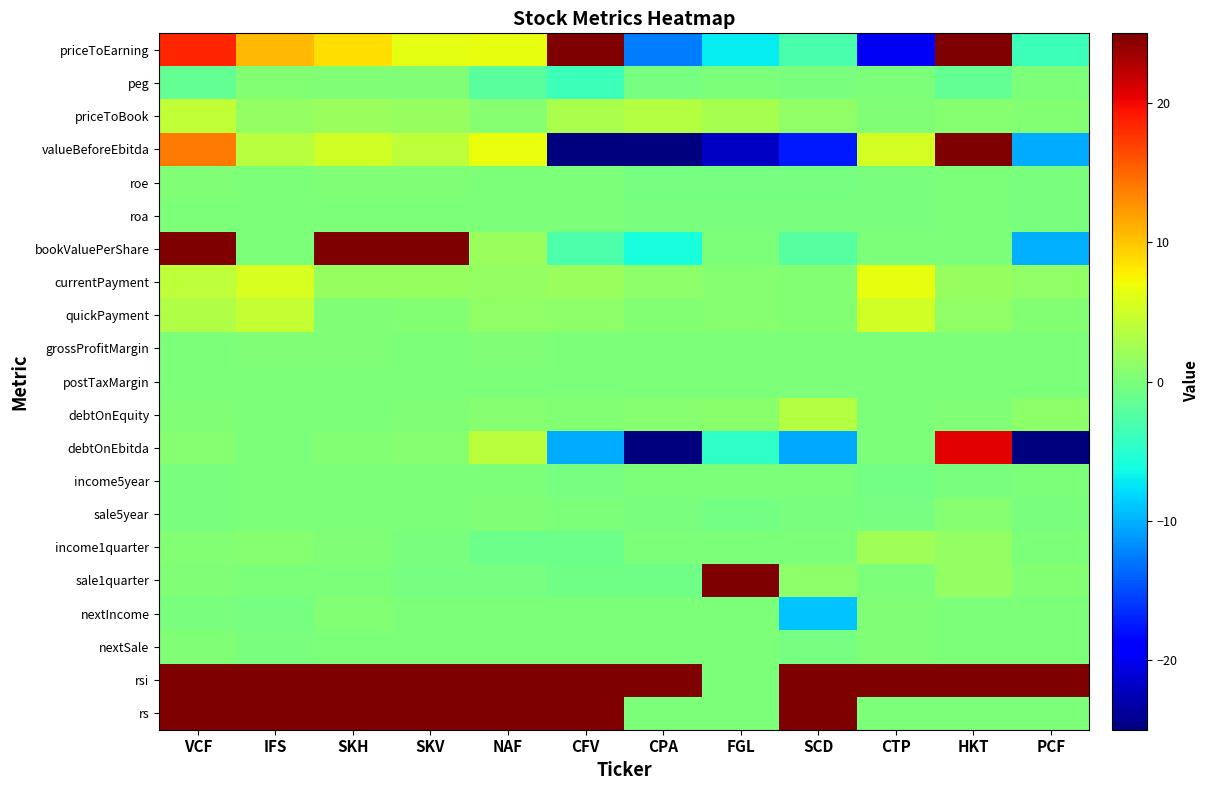

Count the number of categories in the chart.

12